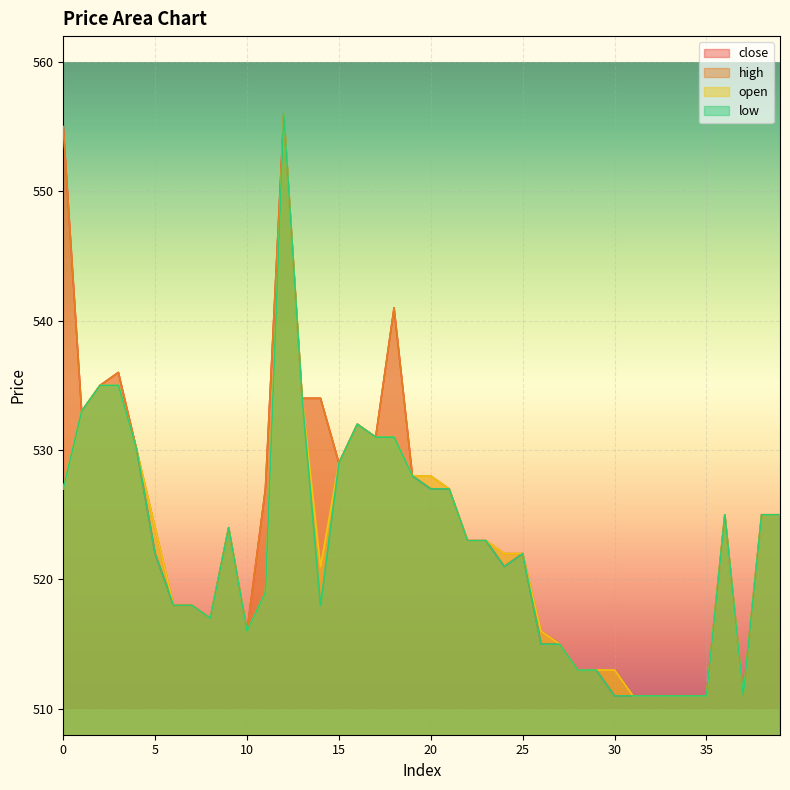

Which series has the largest total across all categories?

high